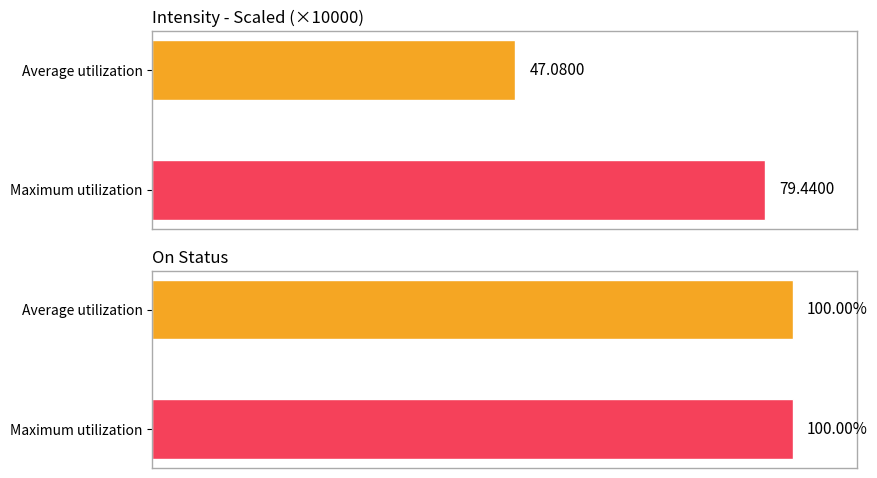

The Average utilization series shows 0.0 at 1700028120. True or false?

False